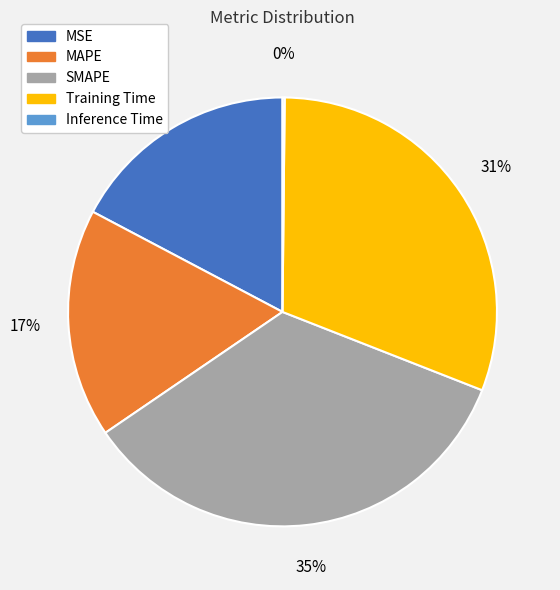

Which category has the biggest portion of the pie?

SMAPE